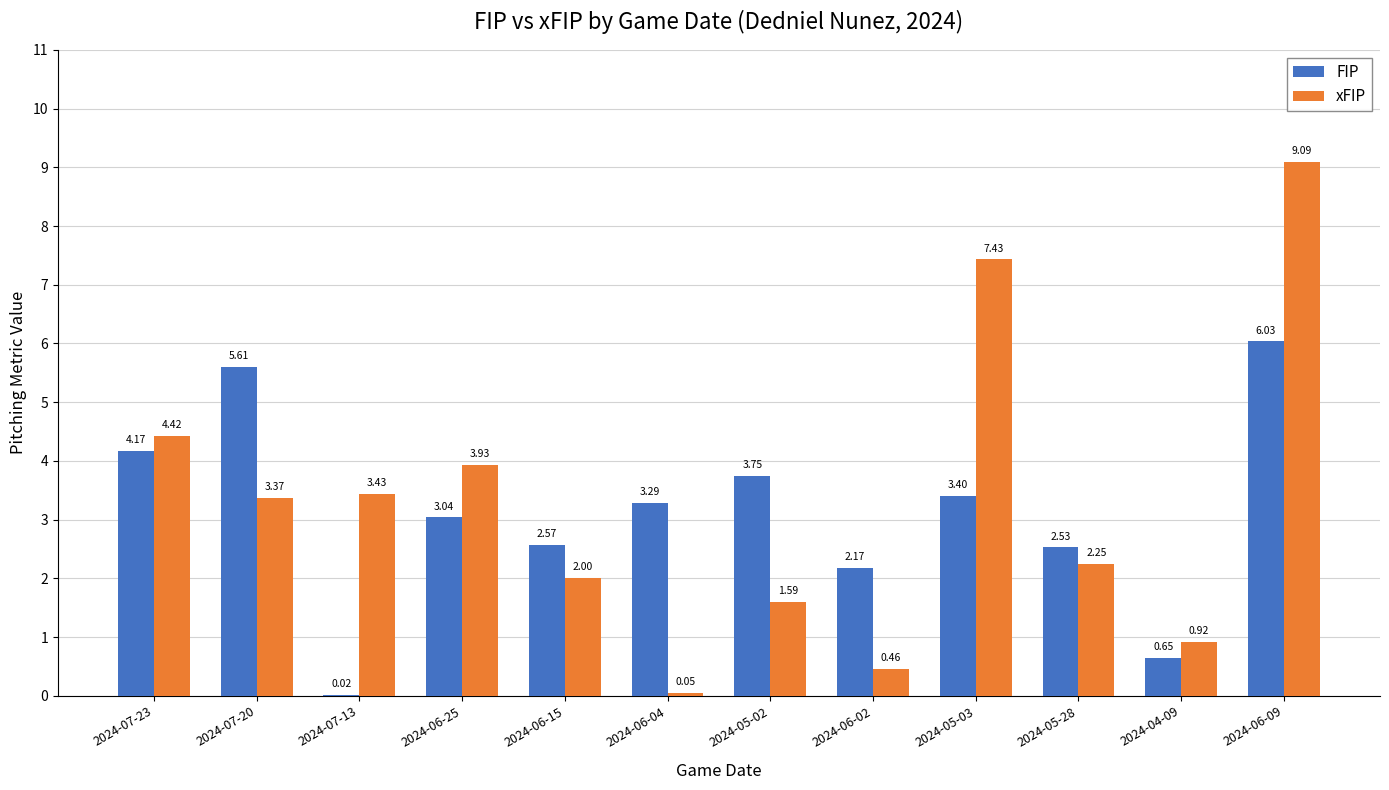

Is the value of FIP at 2024-05-02 greater than the value of xFIP at 2024-06-04?

Yes